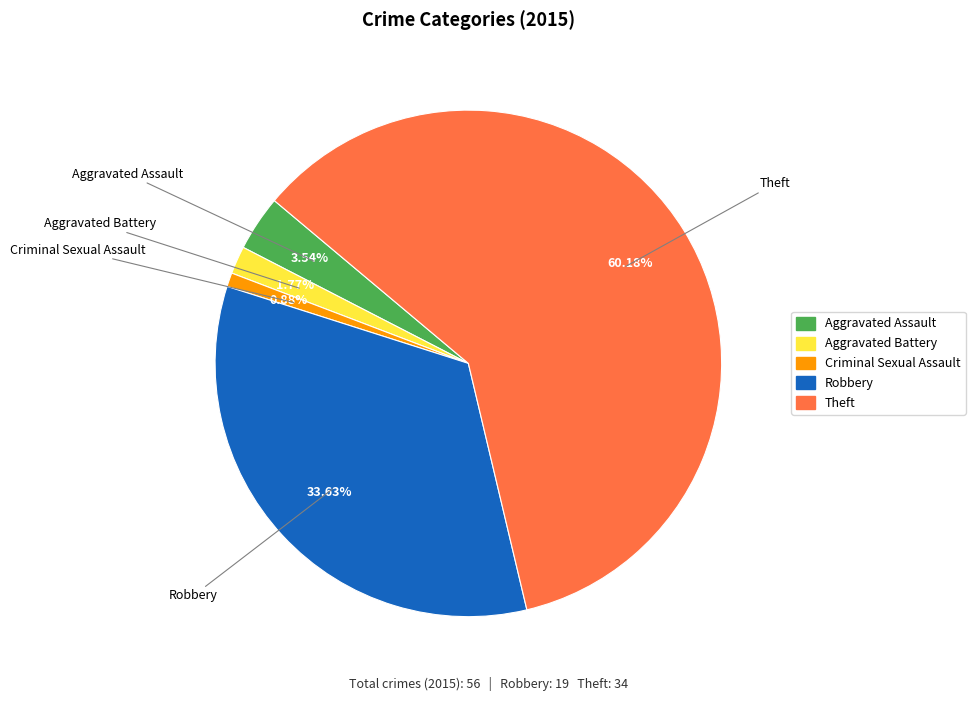

To the nearest percent, what percentage of the pie is Aggravated Battery?

2%